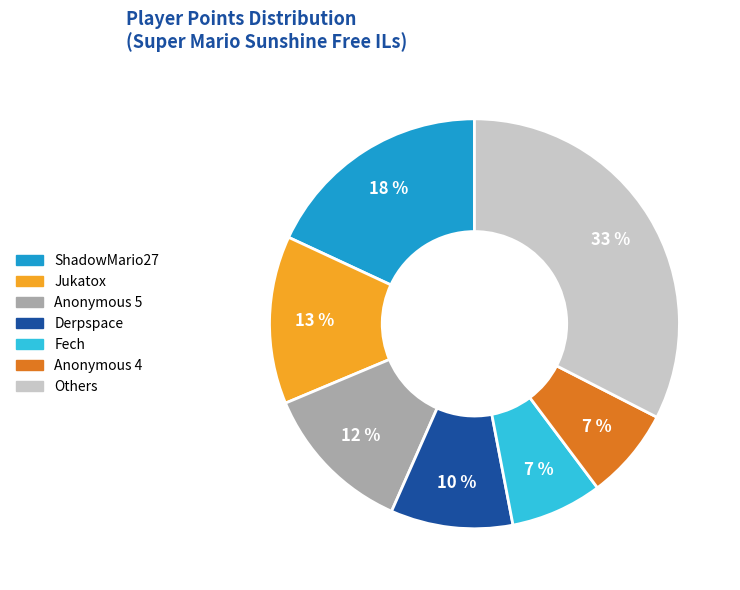

Combined, do Fech and Anonymous 4 account for over 50%?

No